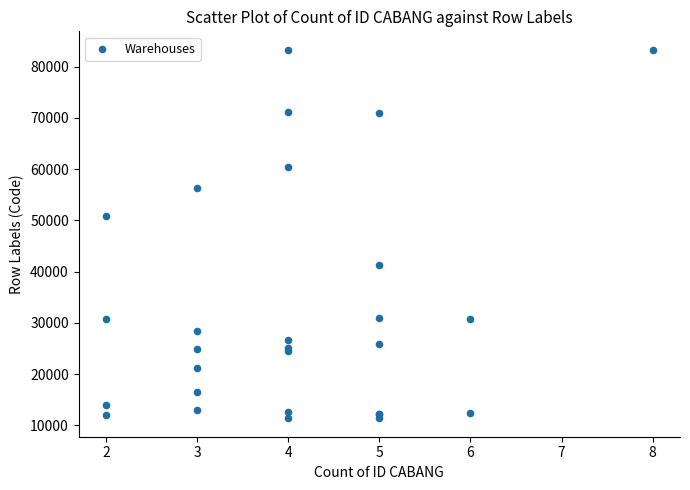

What Y value in the scatter plot is closest to 47350?

50900